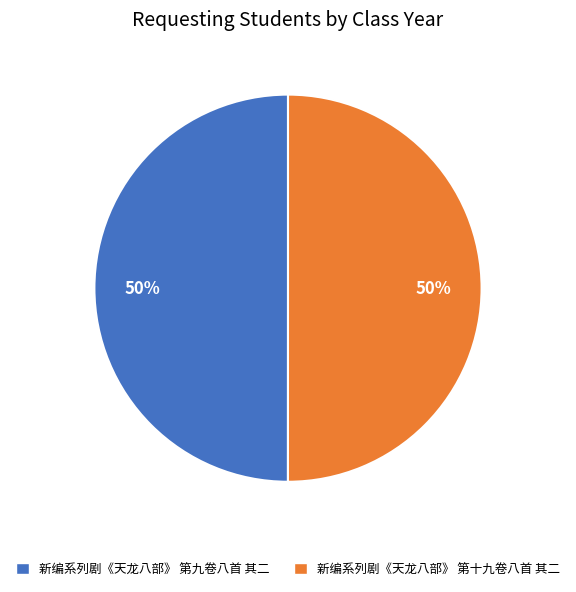

Is it true that 新编系列剧《天龙八部》 第十九卷八首 其二 is 50% of the pie?

True